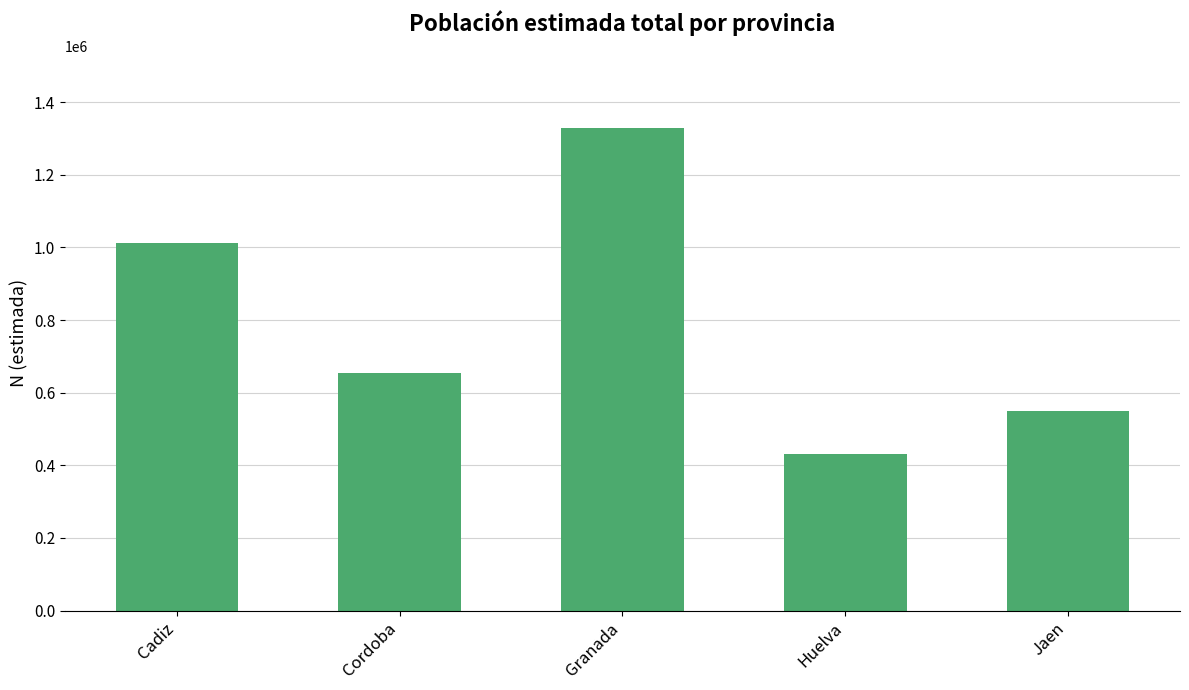

Count the values in the range 549317 to 1012012.

3